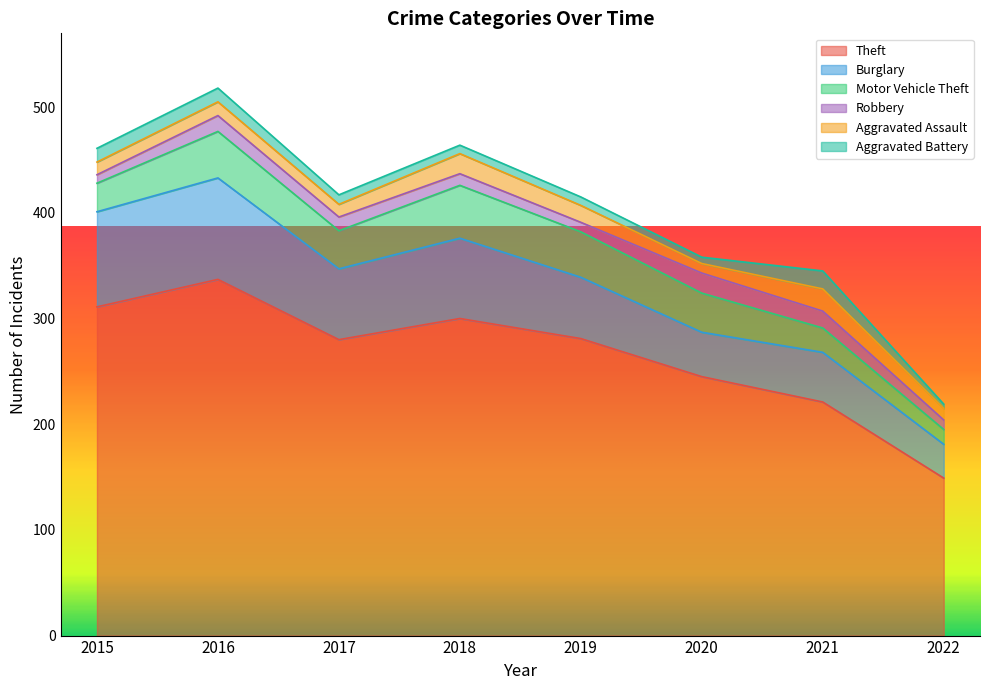

Which series has the largest total across all categories?

Theft